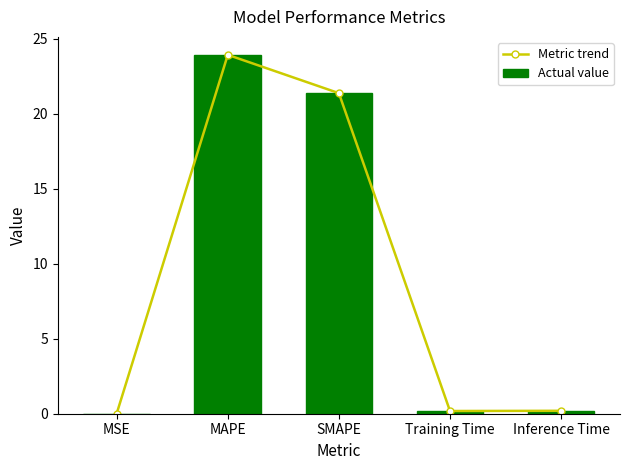

What is the difference between the maximum and minimum values in the Metric trend series?

23.9